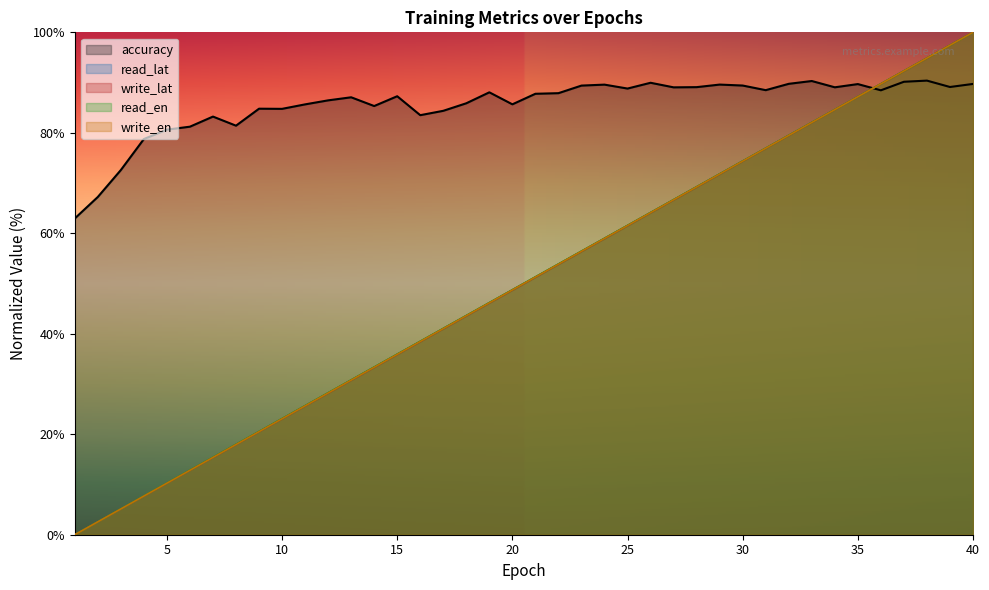

What is the difference between the maximum and second lowest values in the accuracy series?

23.2